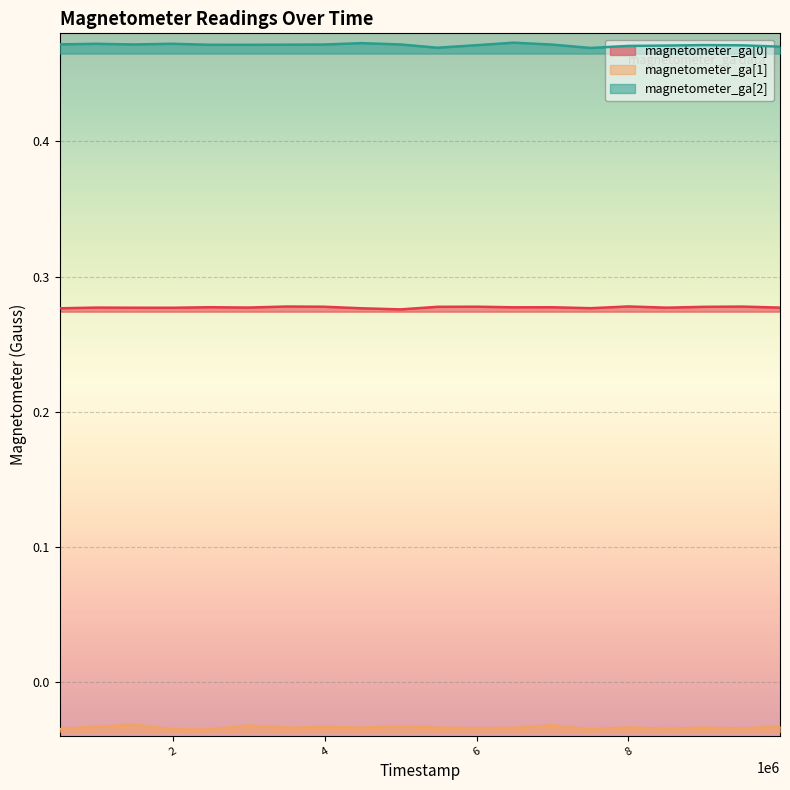

Rank the categories by magnetometer_ga[2] value from lowest to highest.

7502000, 5485000, 9997000, 7998000, 8503000, 9491000, 5999000, 8984000, 2993000, 2489000, 3499000, 6995000, 3984000, 5000000, 1497000, 512000, 994000, 1986000, 4490000, 6488000